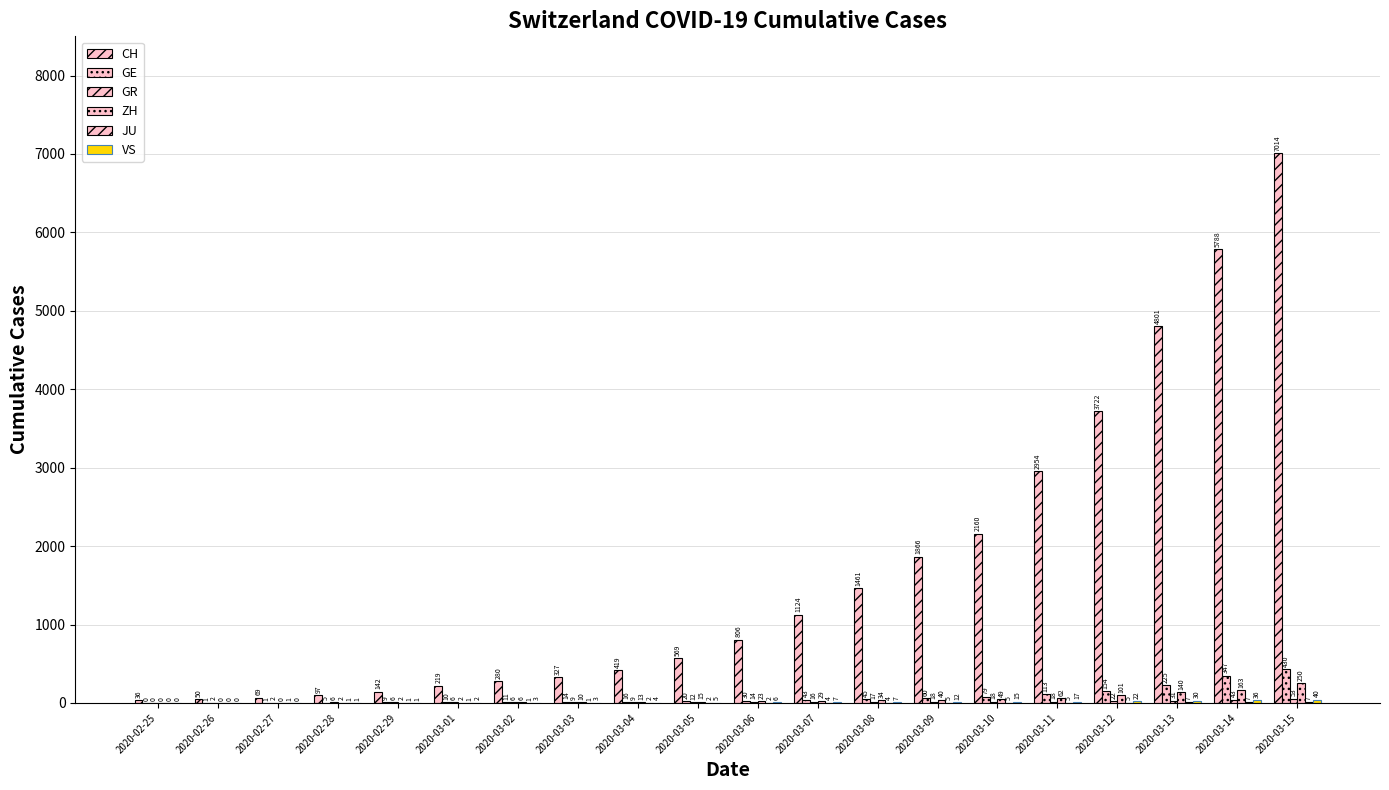

Count the number of categories in the chart.

20